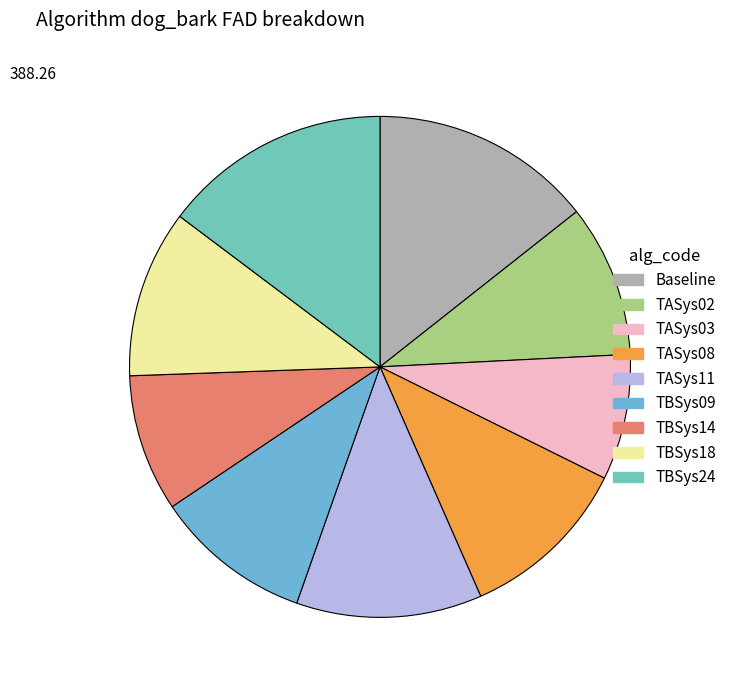

Rank the categories by value from lowest to highest.

TASys03, TBSys14, TASys02, TBSys09, TBSys18, TASys08, TASys11, Baseline, TBSys24